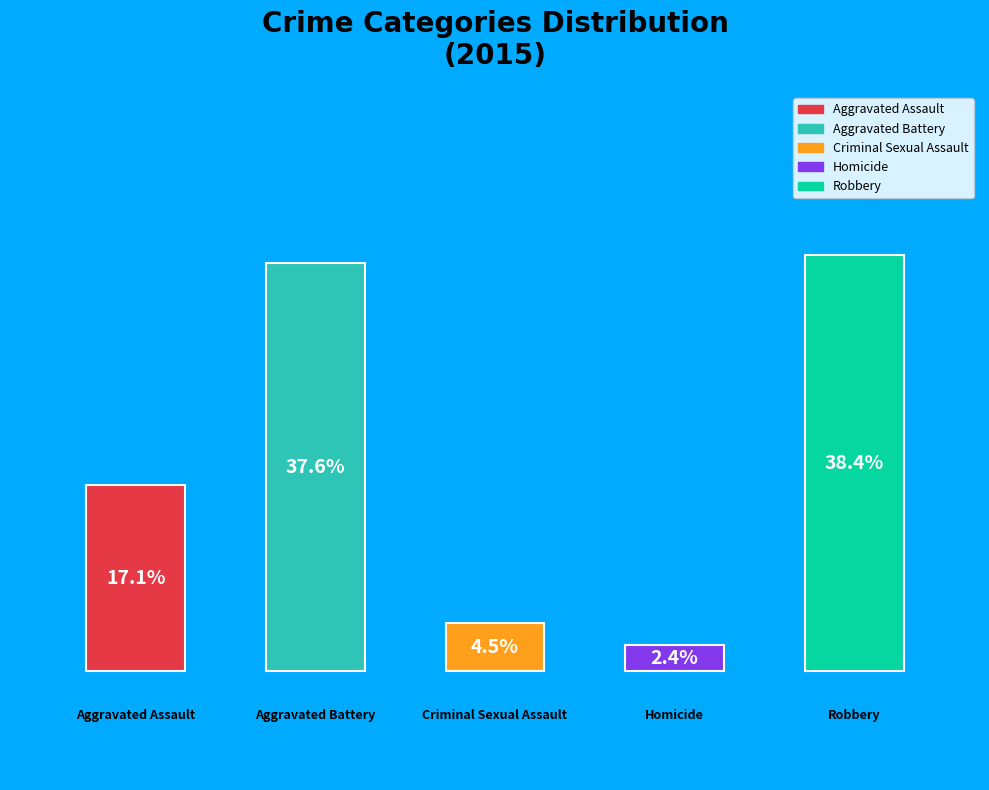

Which slice is the smallest?

Homicide